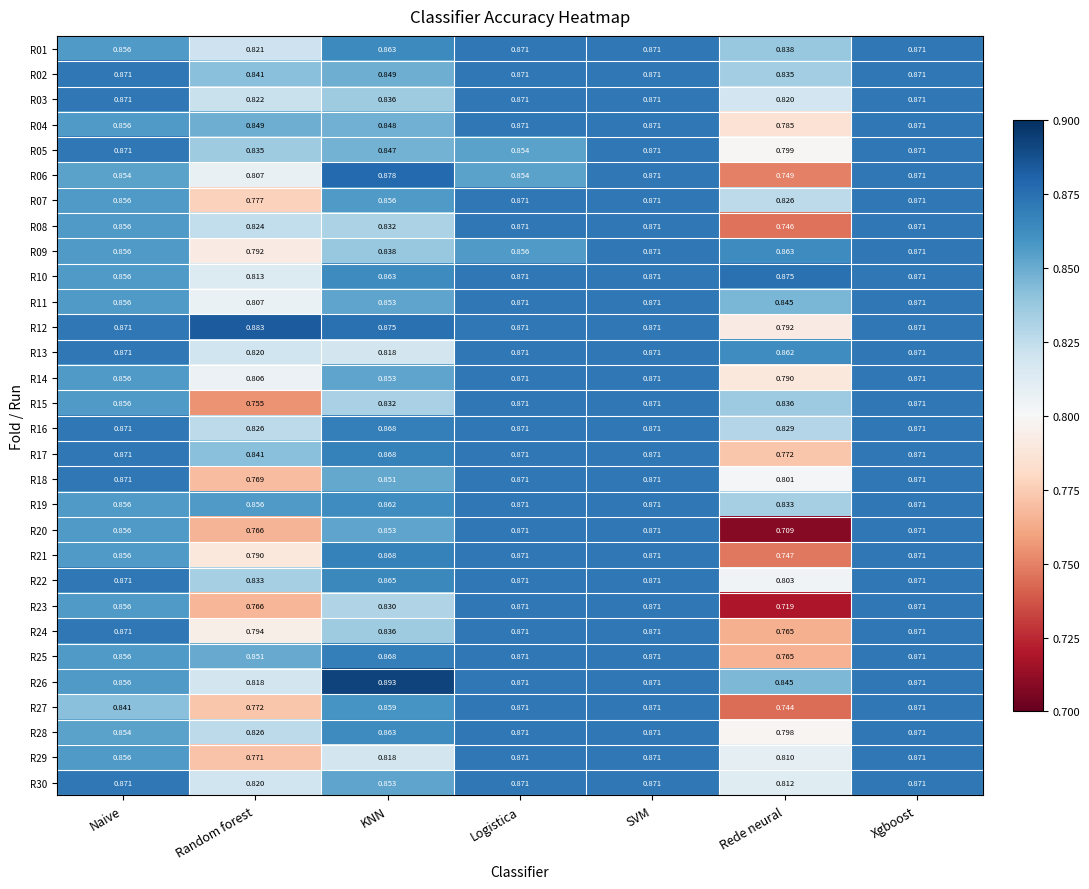

At which category does the chart reach its peak across all series?

KNN